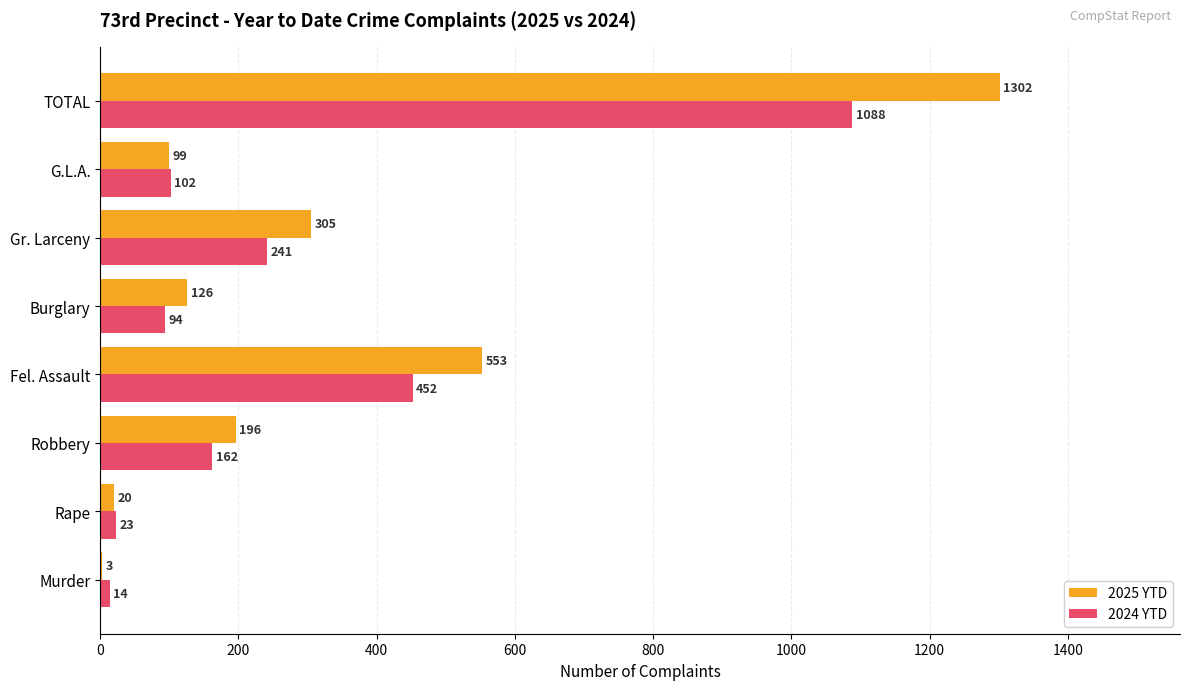

Is it true that 2025 YTD equals 164 at G.L.A.?

False